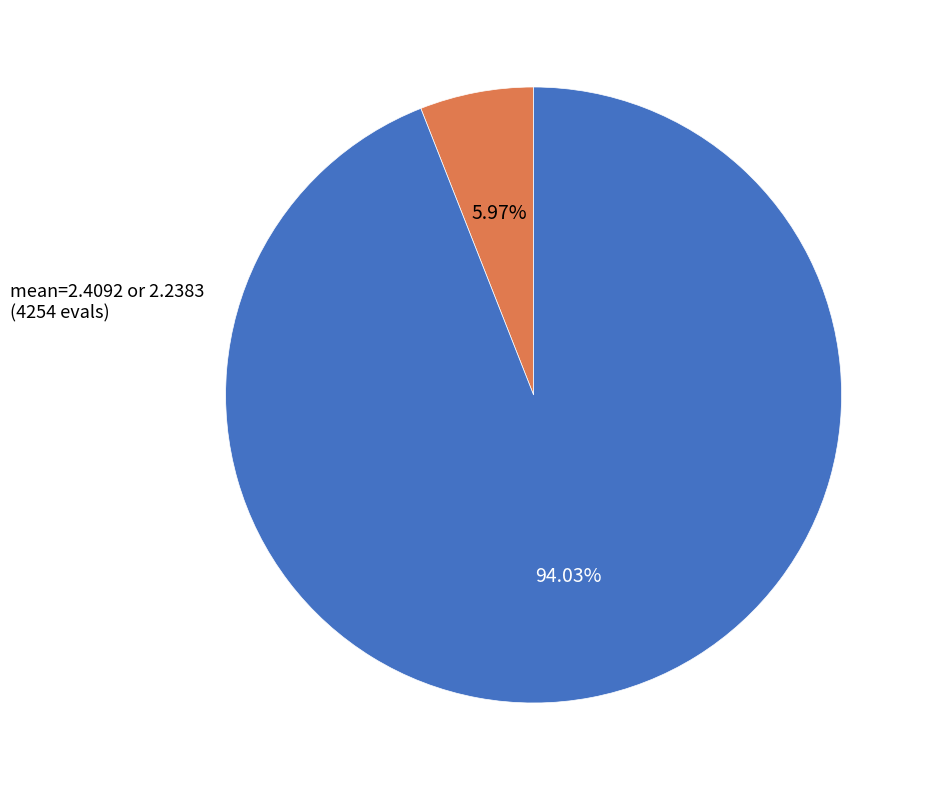

Is there any slice that represents more than half of the pie?

Yes